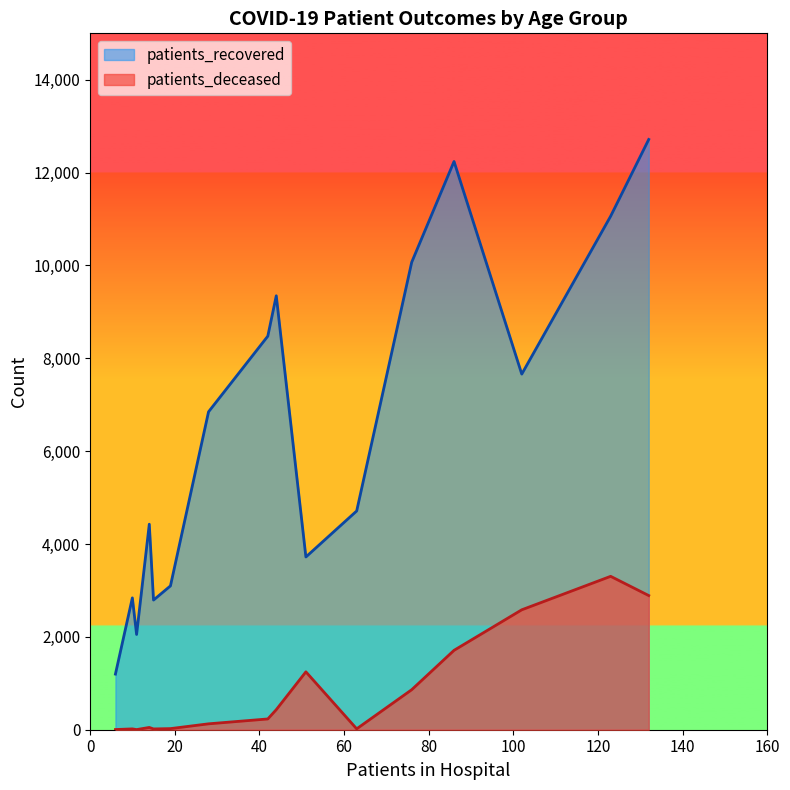

Which series has the largest range (max minus min)?

patients_recovered